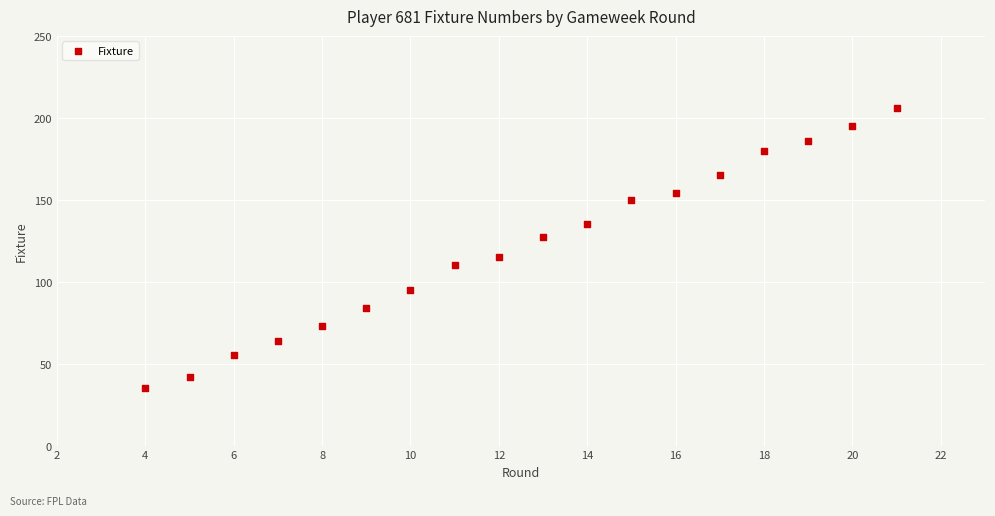

What is the range of X values (max minus min)?

17